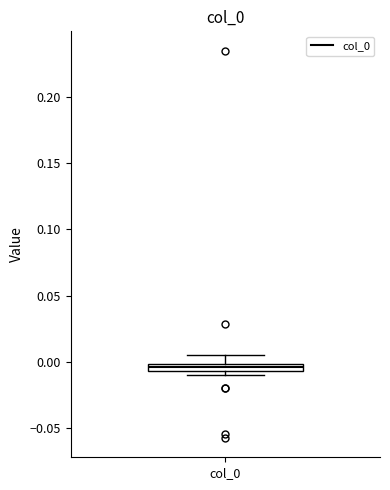

Where does the upper whisker of the box for col_0 end on the y-axis? The values are not printed on the chart, so give them approximately, as read against the axis.

0.005